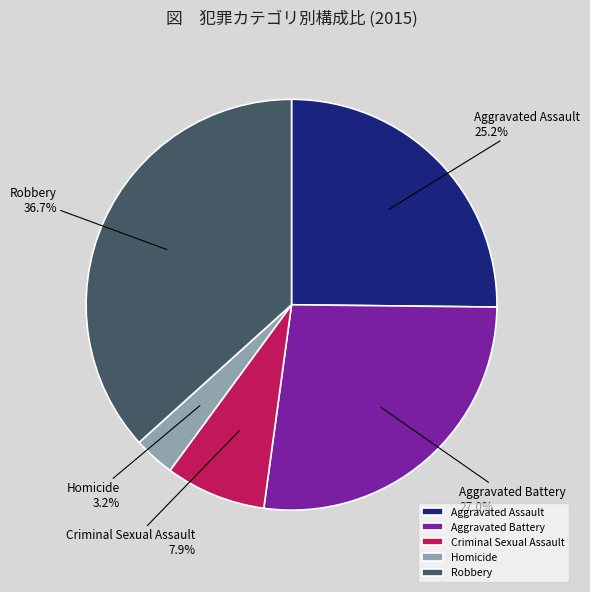

To the nearest percent, what is the combined percentage of Aggravated Battery and Aggravated Assault?

52%